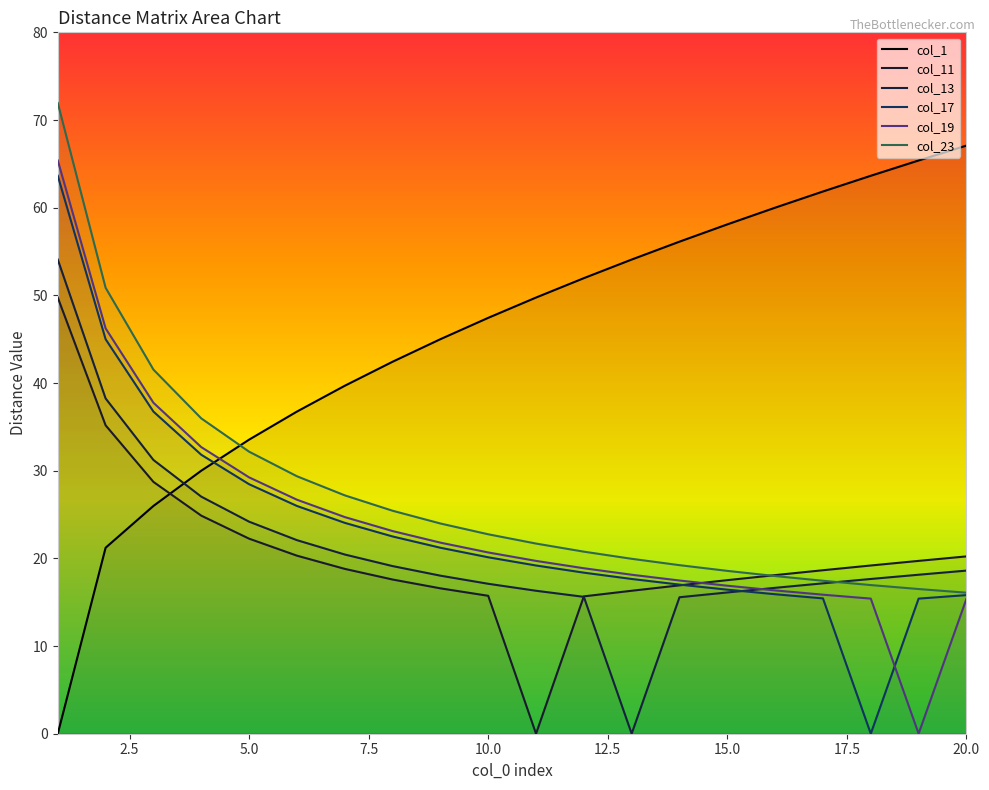

What is the difference between the col_13 values at 8 and 15?

3.0